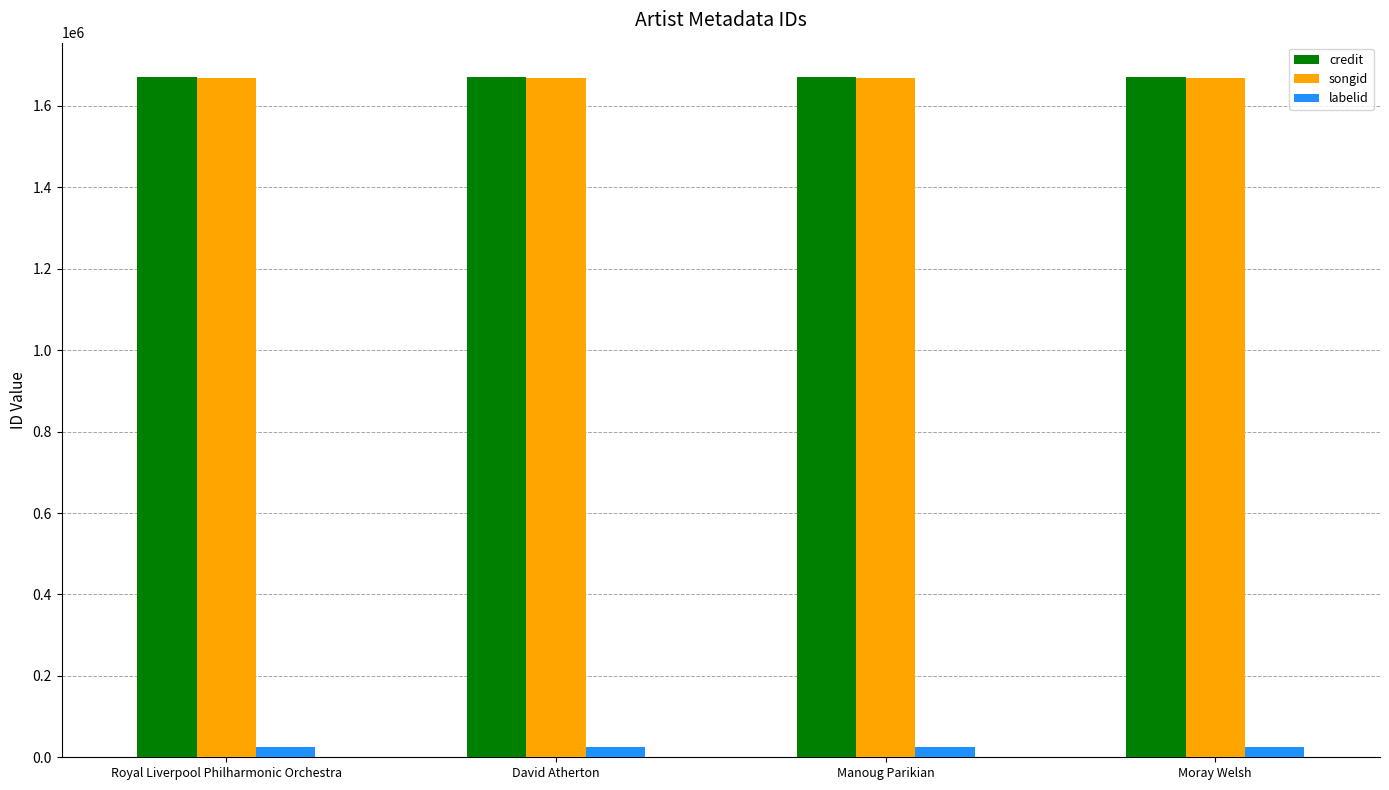

What is the smallest value displayed?

25024